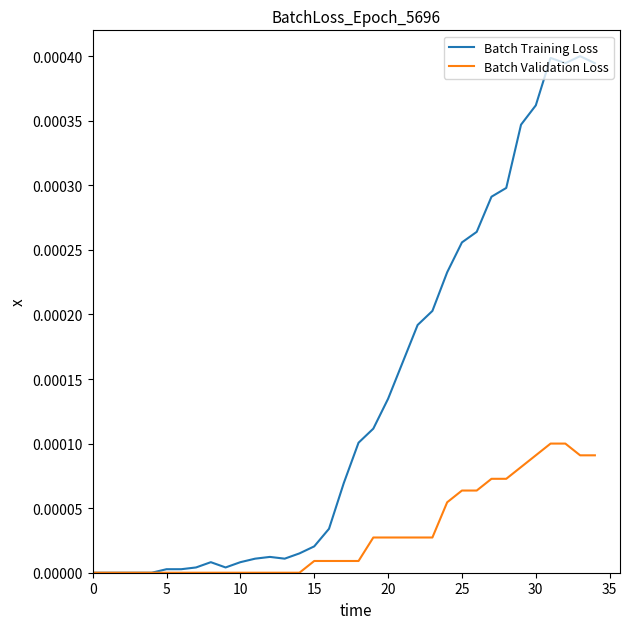

Which series has the largest total across all categories?

Batch Training Loss